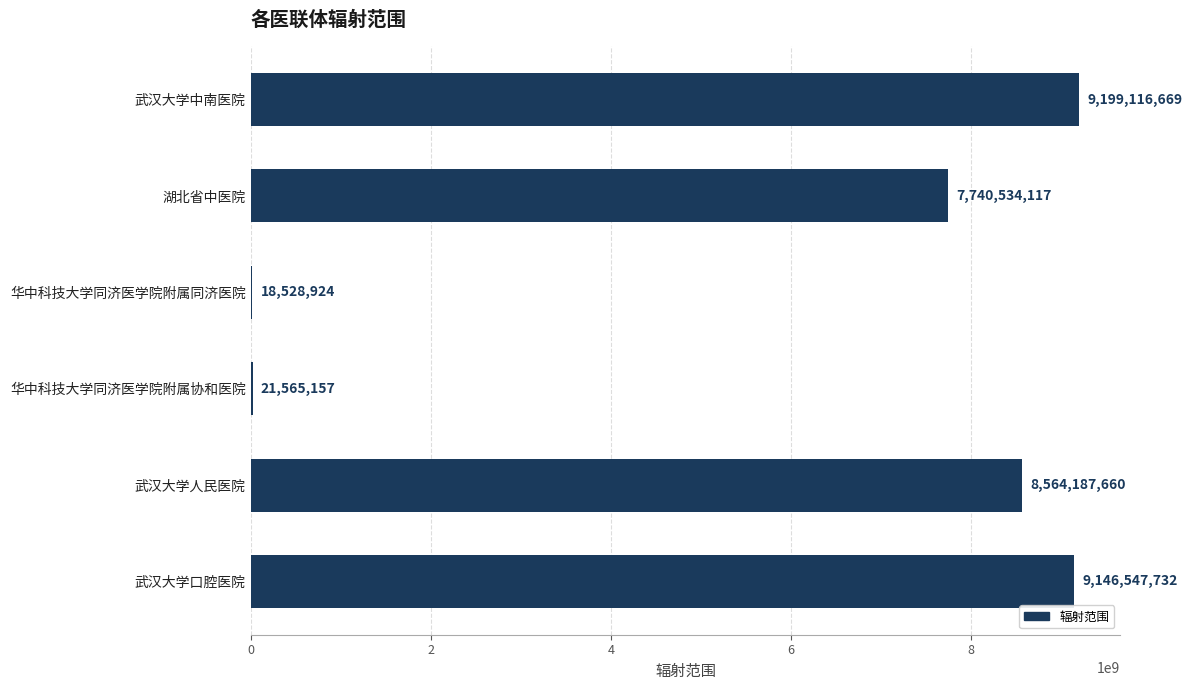

At which label is the value closest to 4608822796?

湖北省中医院